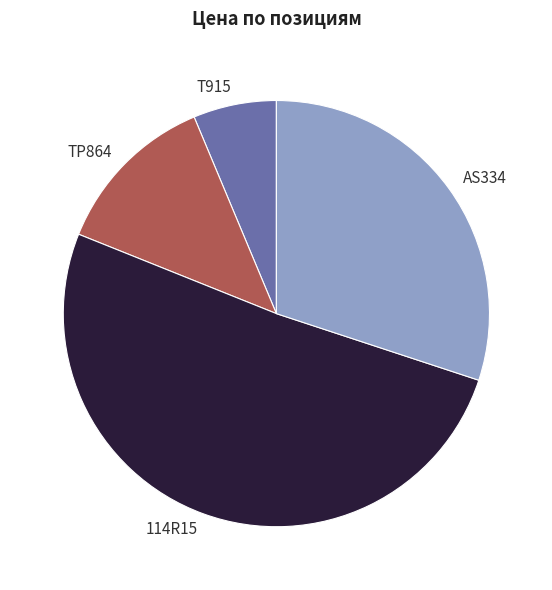

Which category has the smallest portion of the pie?

T915